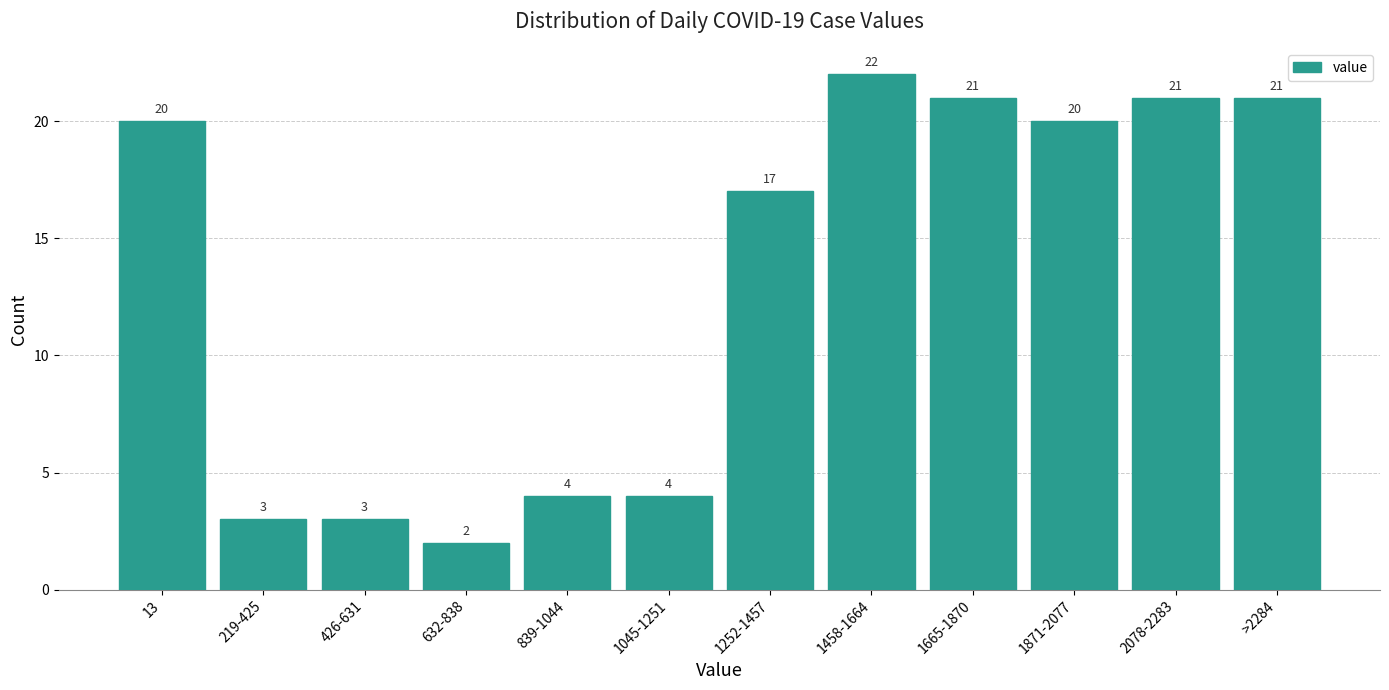

Reading right to left, transcribe all the data shown in this chart.

21	21	20	21	22	17	4	4	2	3	3	20